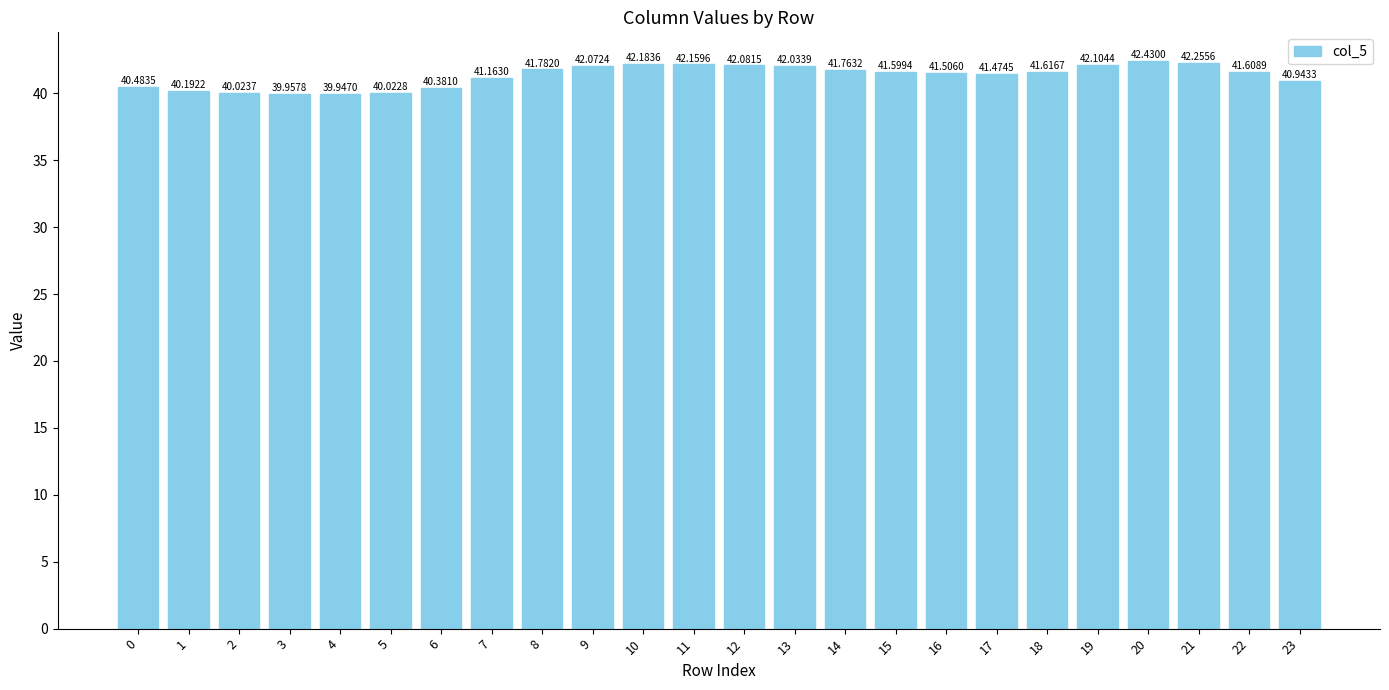

What is the smallest value displayed?

39.9